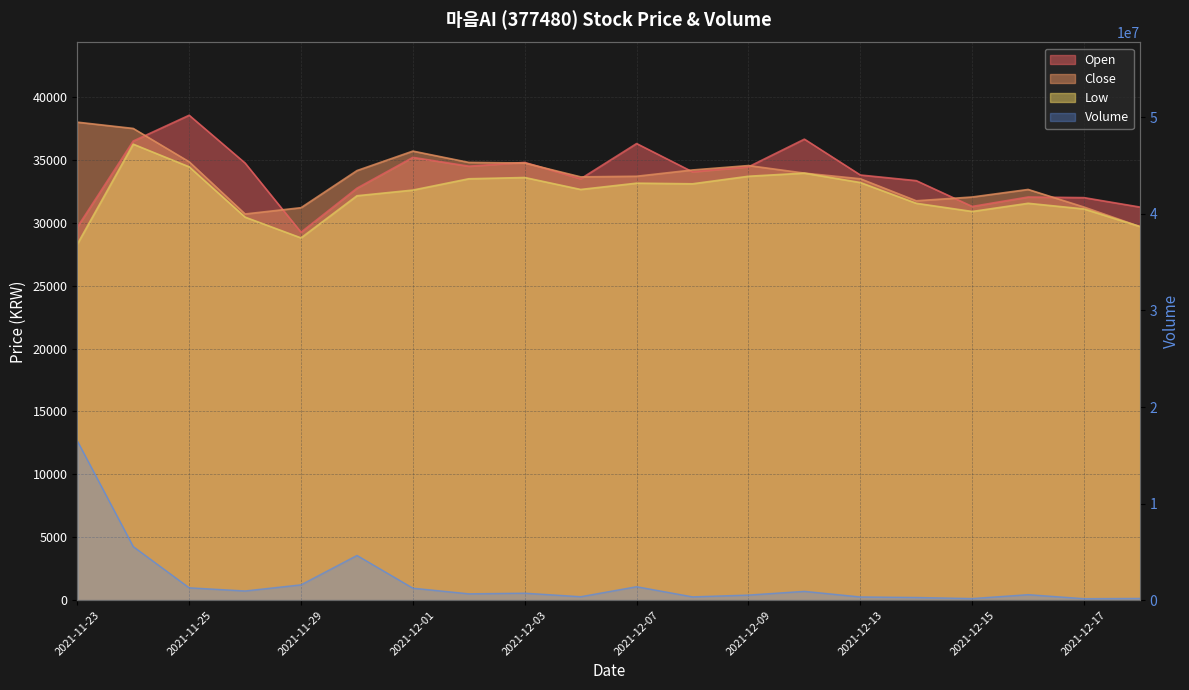

Does the chart have visible grid lines?

Yes